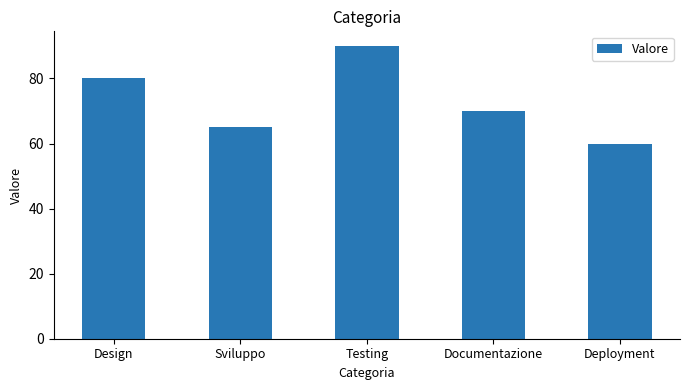

What is the difference between the maximum and minimum values?

30